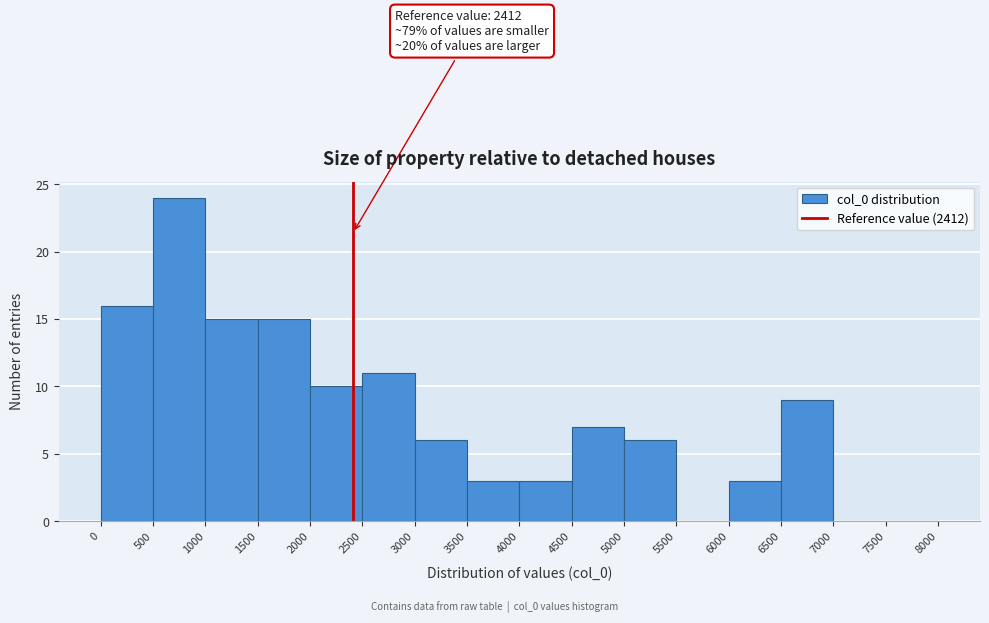

Which range on the x-axis has the tallest bar?

500 to 1000